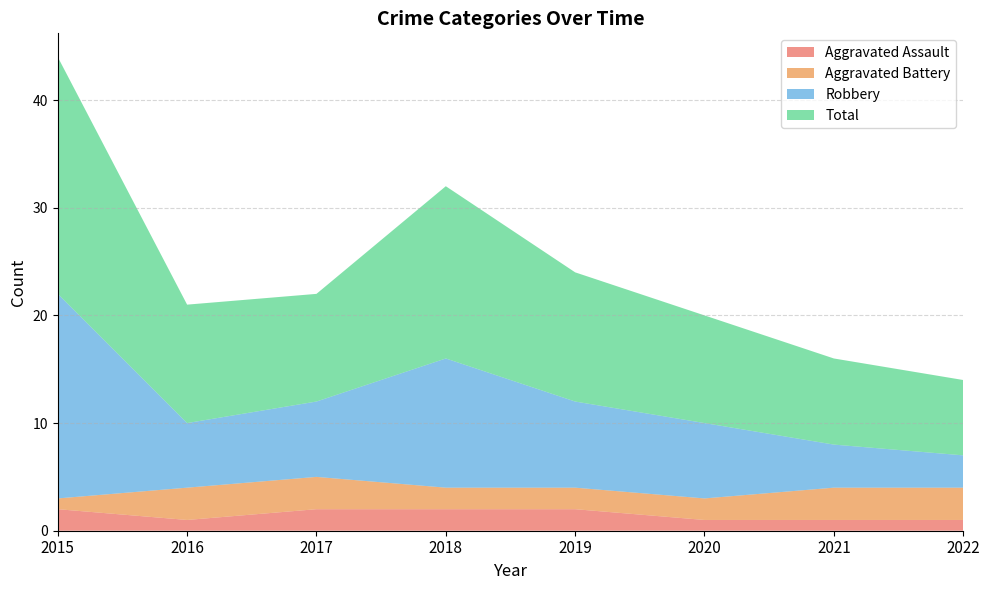

Reading left to right, what are all the values shown in this chart?

Aggravated Assault: 2015=2	2016=1	2017=2	2018=2	2019=2	2020=1	2021=1	2022=1
Aggravated Battery: 2015=1	2016=3	2017=3	2018=2	2019=2	2020=2	2021=3	2022=3
Robbery: 2015=19	2016=6	2017=7	2018=12	2019=8	2020=7	2021=4	2022=3
Total: 2015=22	2016=11	2017=10	2018=16	2019=12	2020=10	2021=8	2022=7